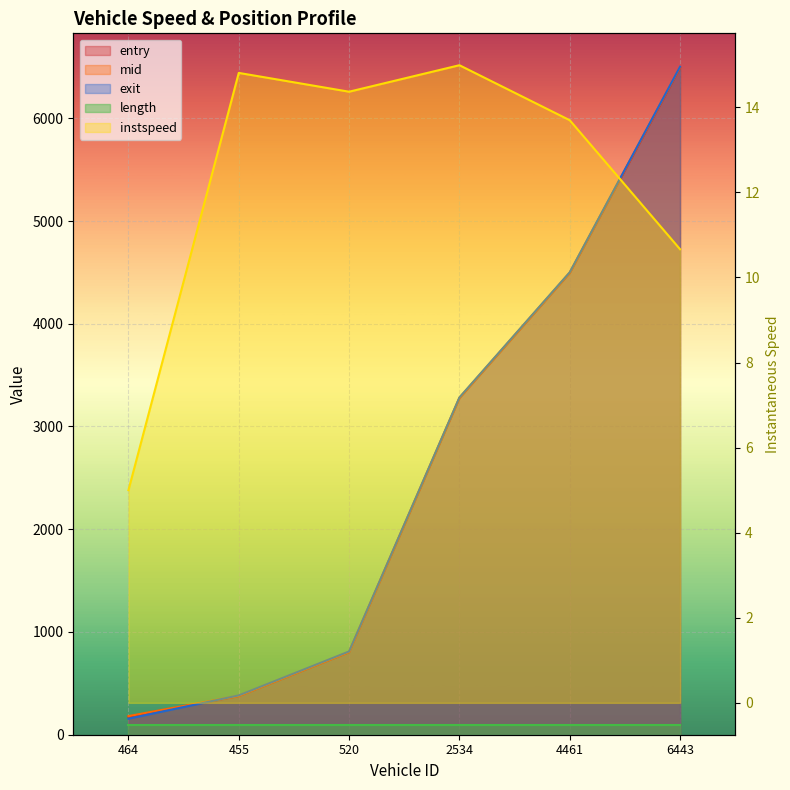

True or false: exit has a value of 810.5 at 520.

True